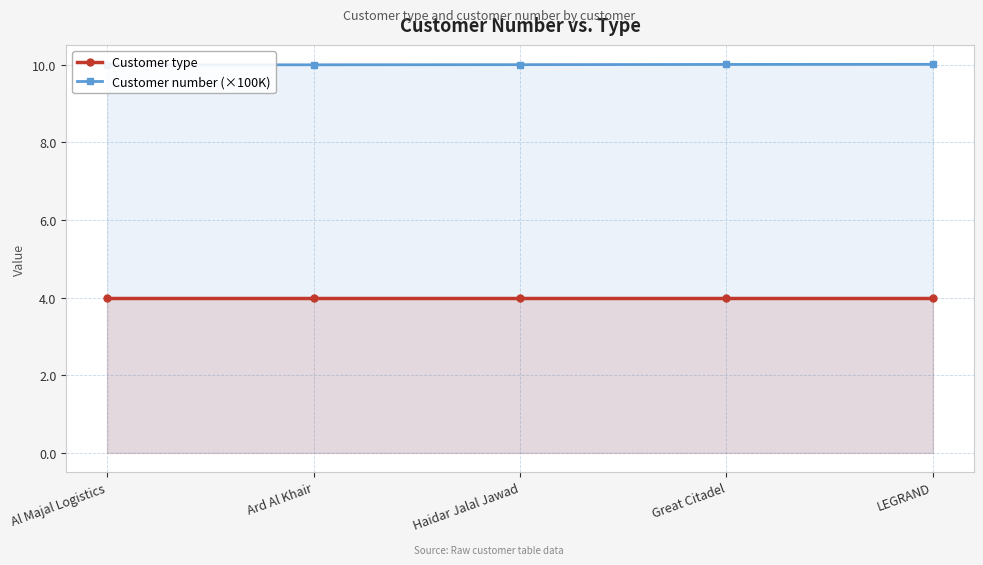

The Customer number (×100K) series shows 10.0 at LEGRAND. True or false?

True